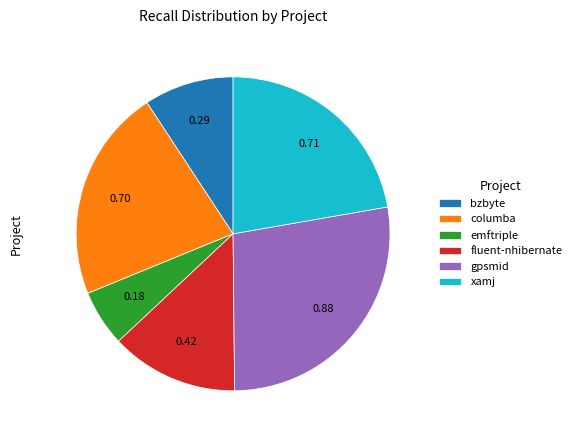

Between emftriple and gpsmid, which is larger?

gpsmid